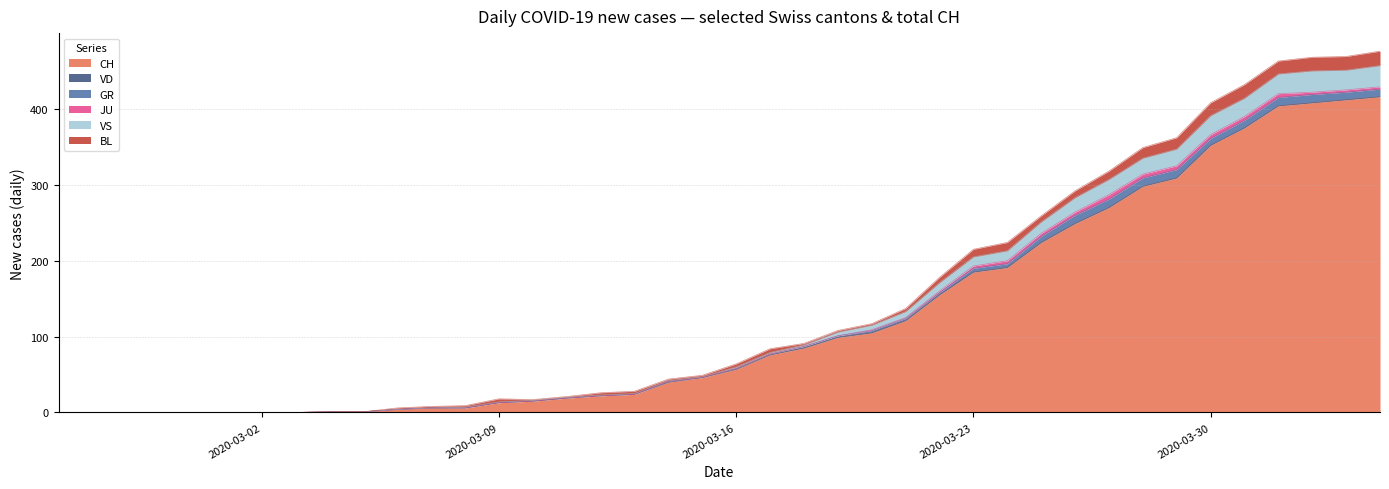

What is the maximum value for CH?

416